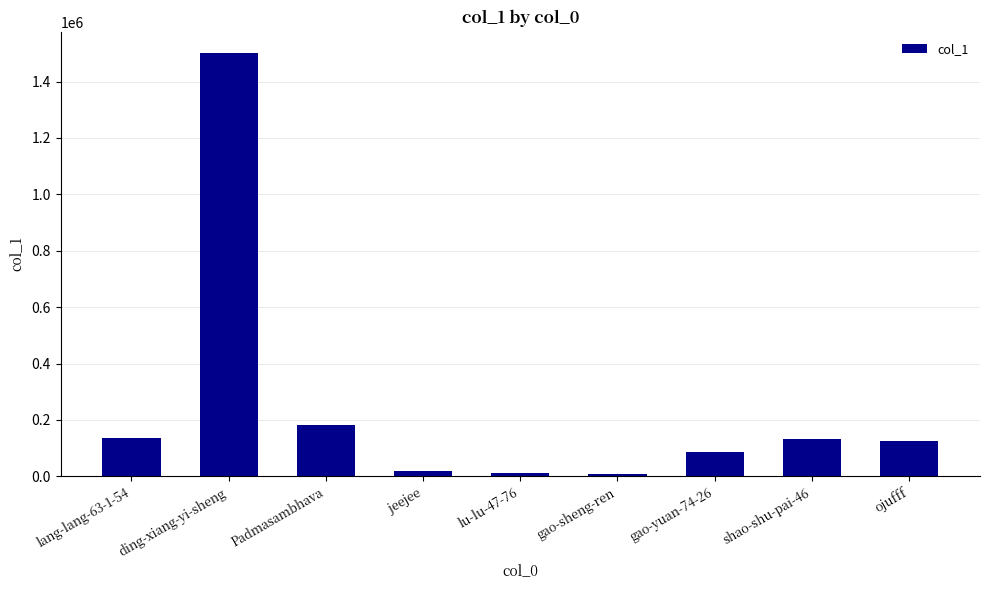

Is it true that the value at ding-xiang-yi-sheng is 1501887?

True